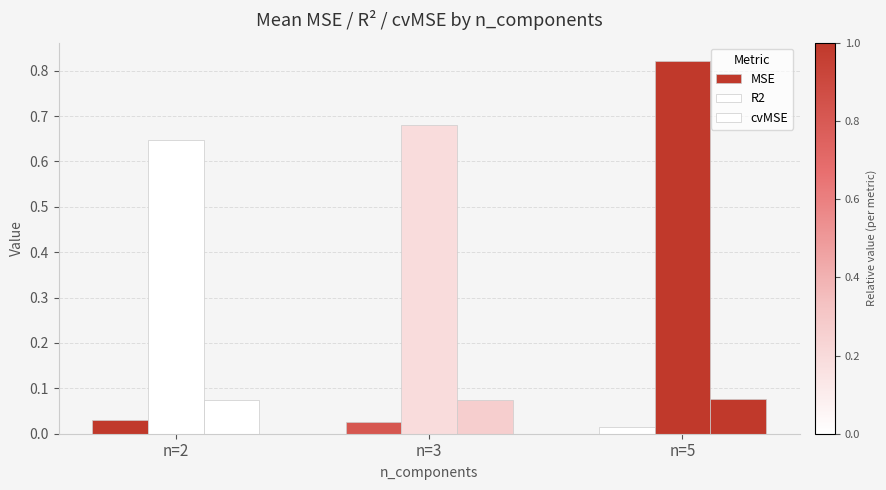

What is the sum of all R2 values?

2.1